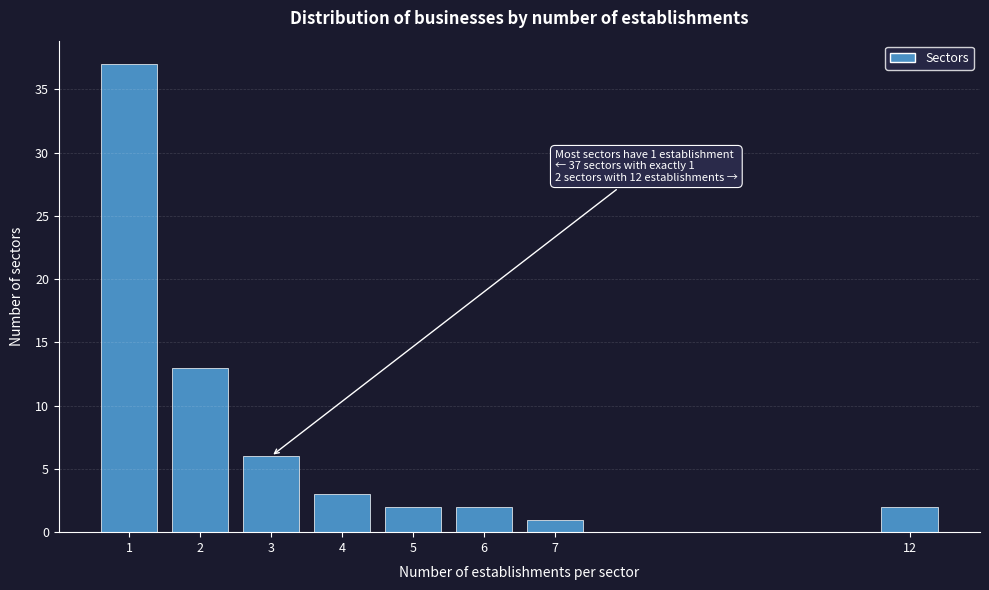

Reading right to left, extract all data points from this chart.

12=2	7=1	6=2	5=2	4=3	3=6	2=13	1=37